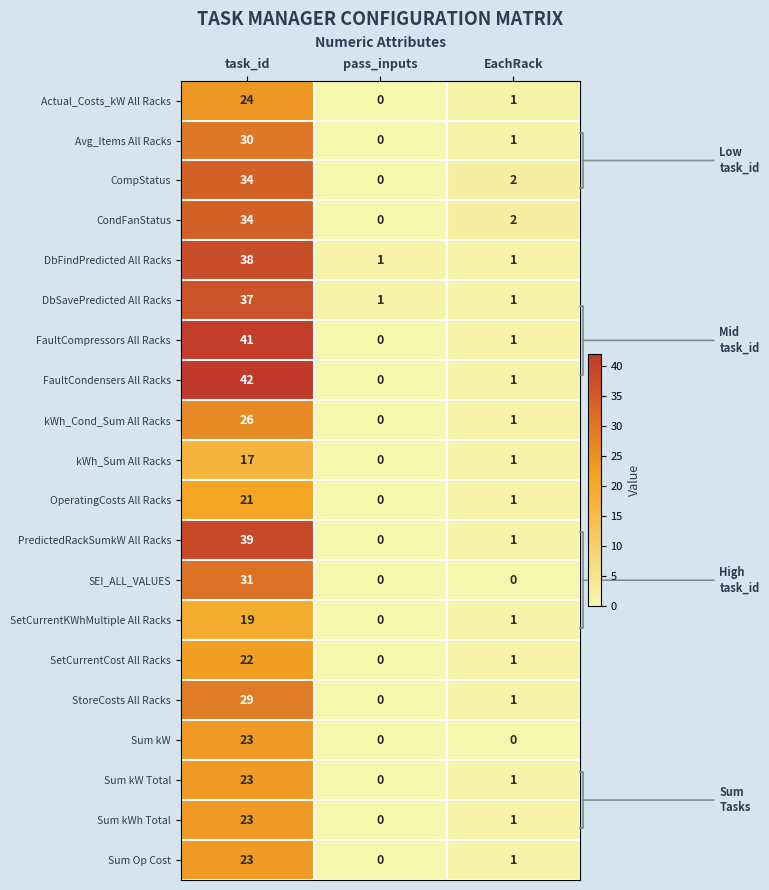

Count the number of categories in the chart.

3